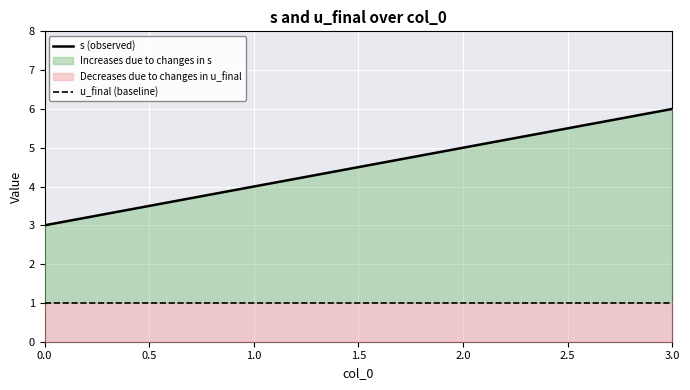

What is the smallest value displayed?

1